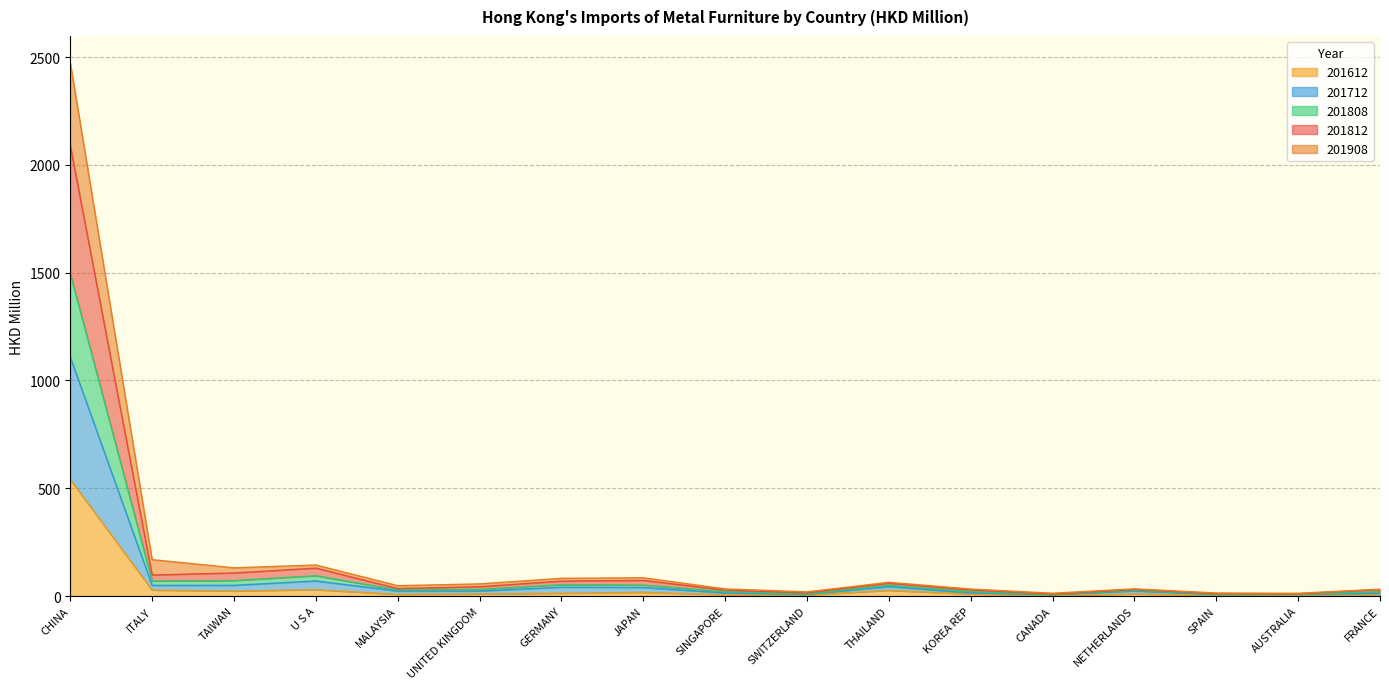

At which label does 201812 first exceed 34?

CHINA